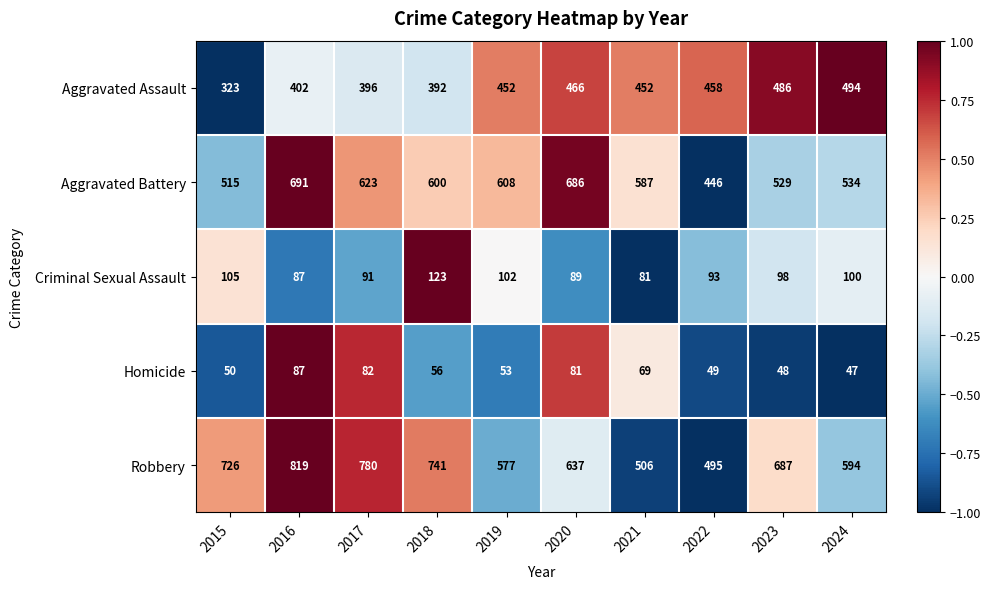

Count the number of categories in the chart.

10